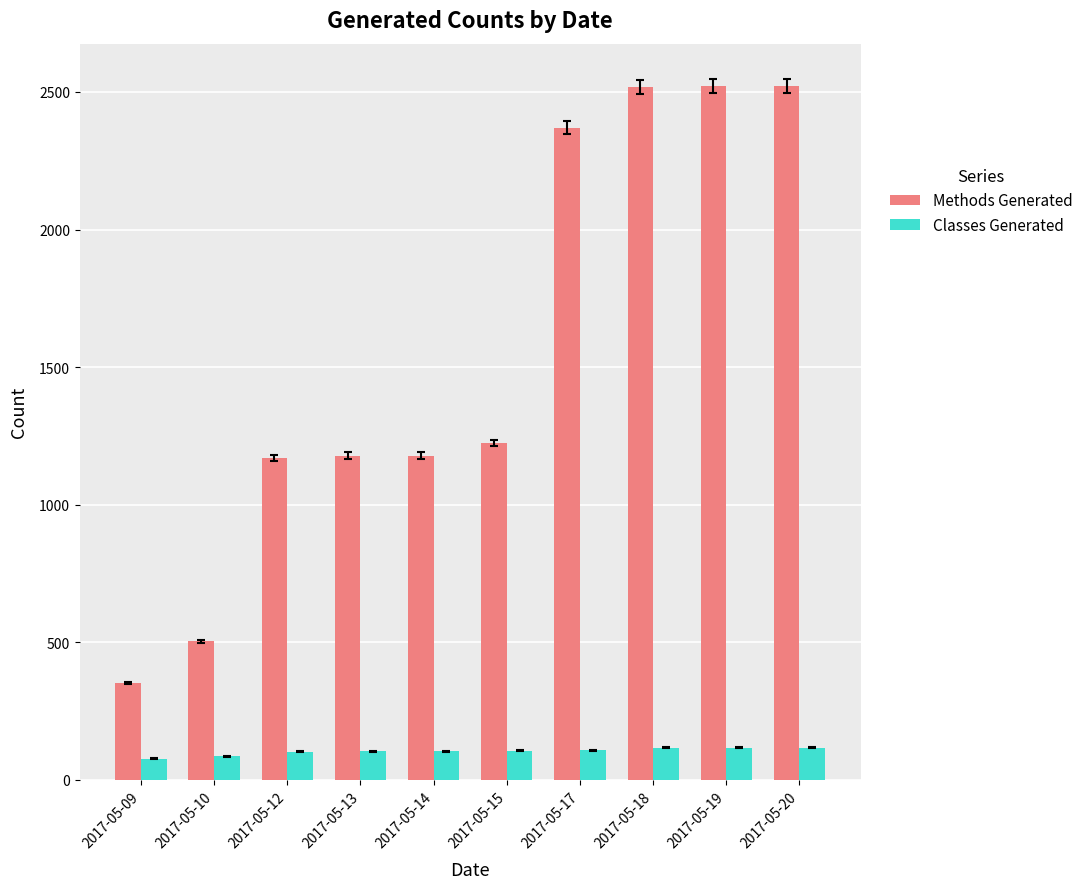

How many distinct data groups are displayed?

2